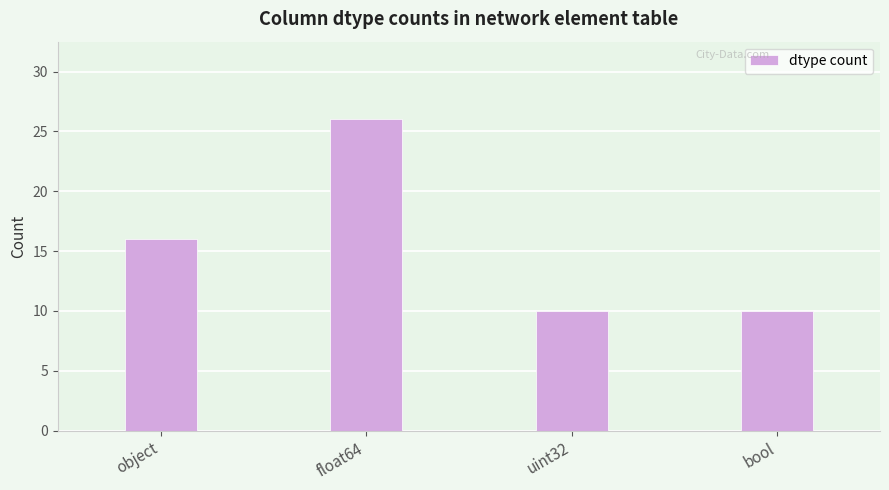

What is the maximum value shown in the chart?

26